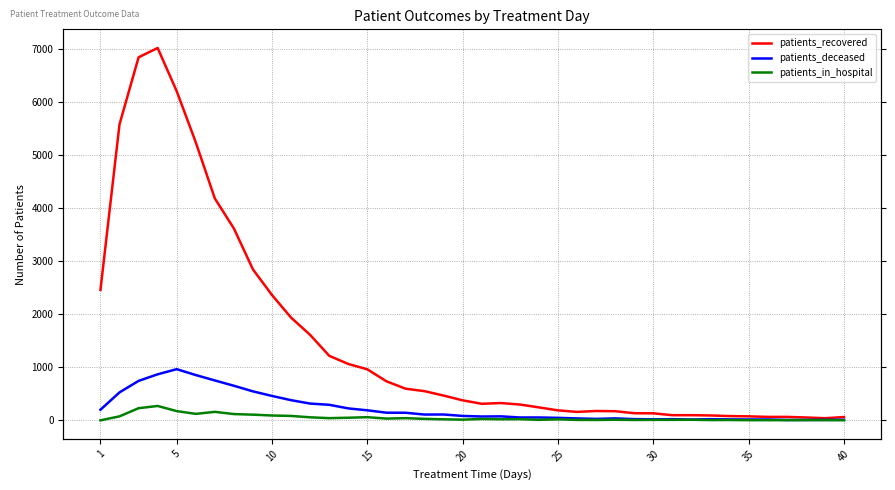

Does the chart display data point markers on the line(s)?

No